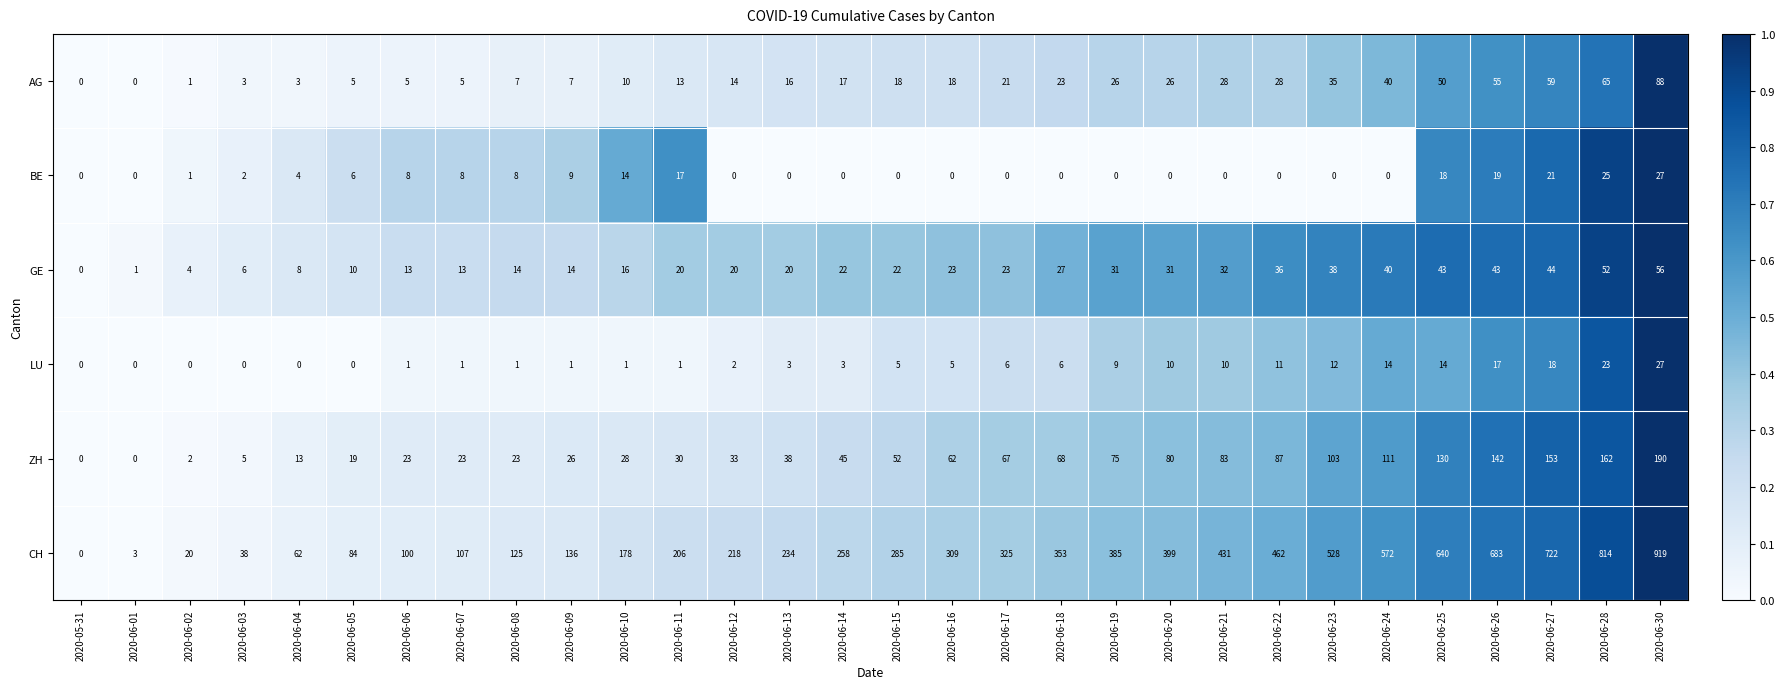

Rank the series at 2020-06-07 from highest to lowest value.

CH, ZH, GE, BE, AG, LU